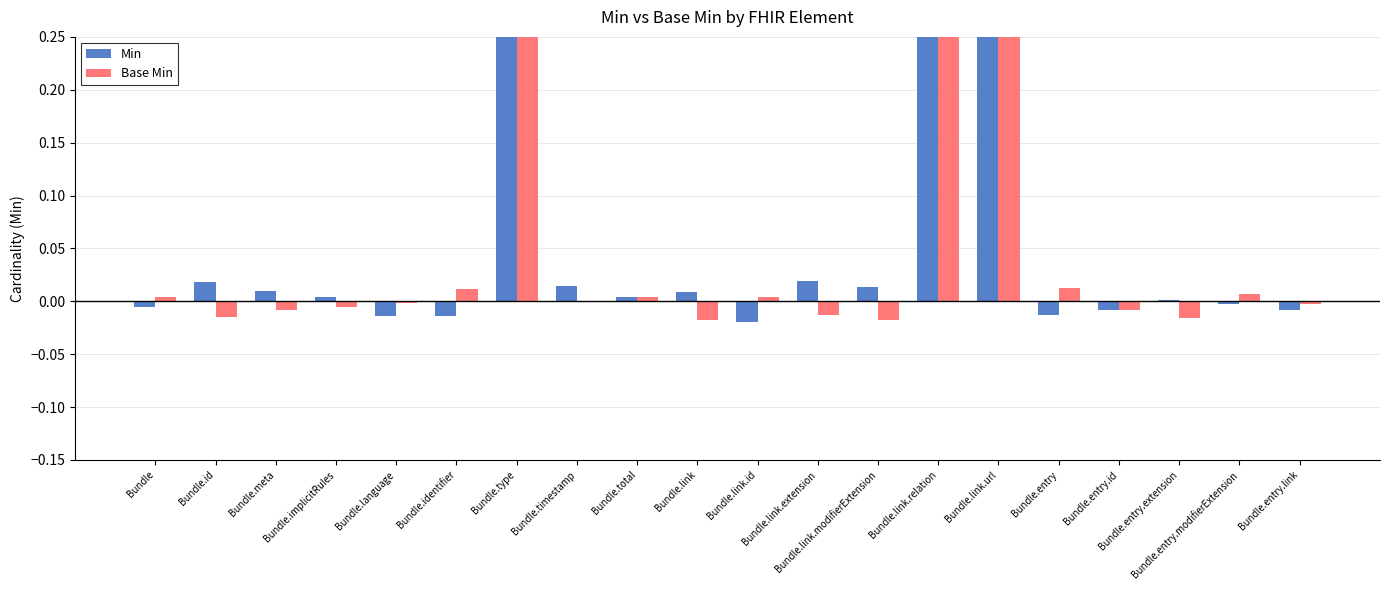

What are all the series names shown in the legend?

Min, Base Min